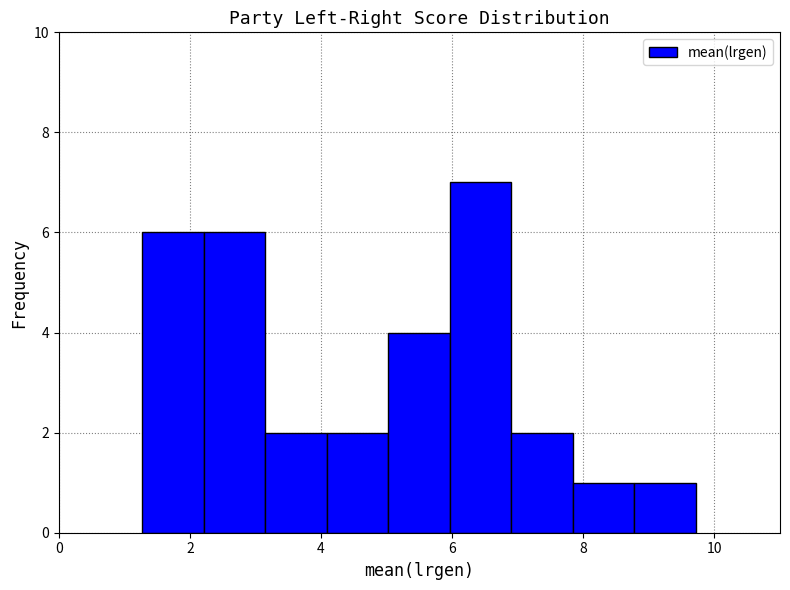

Reading left to right, transcribe this chart: for each bar, give the range it covers on the x-axis and its height. Neither the bar edges nor the heights are printed on the chart, so give them approximately, as read against the axes.

1.2 to 2.2: 6
2.2 to 3.2: 6
3.2 to 4.0: 2
4.0 to 5.0: 2
5.0 to 6.0: 4
6.0 to 7.0: 7
7.0 to 7.8: 2
7.8 to 8.8: 1
8.8 to 9.8: 1